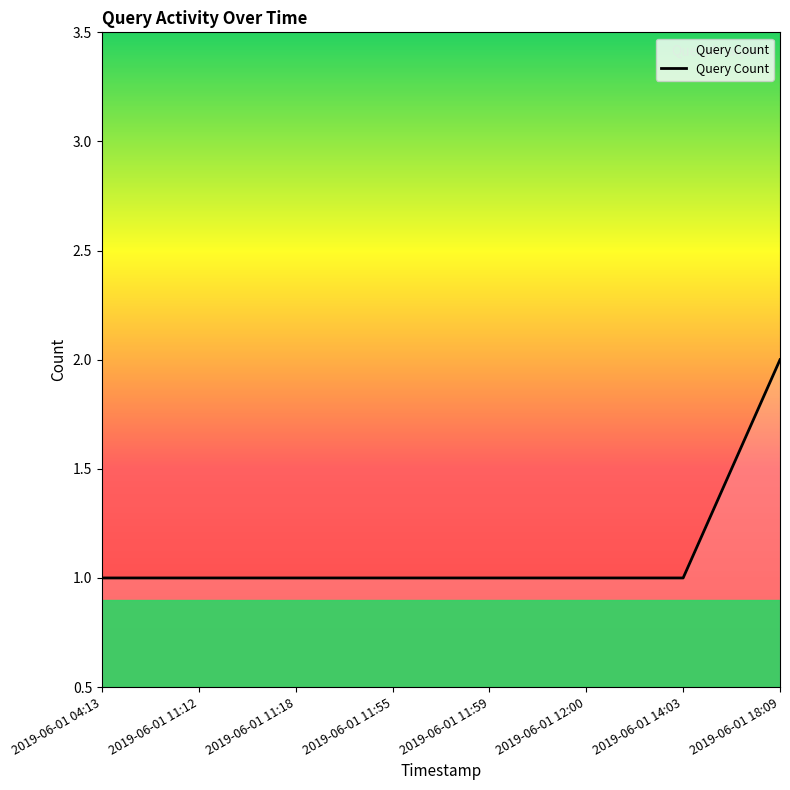

What position from the right is 2019-06-01 14:03?

2